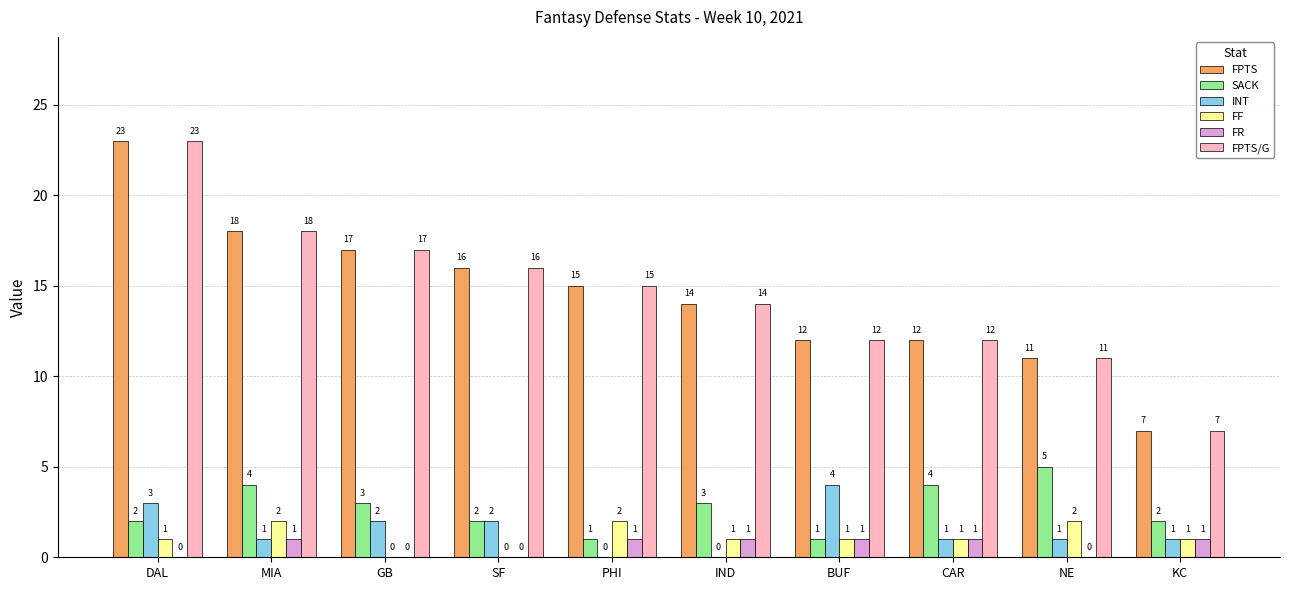

Reading right to left, list all the values displayed in this chart.

FPTS: 7	11	12	12	14	15	16	17	18	23
SACK: 2	5	4	1	3	1	2	3	4	2
INT: 1	1	1	4	0	0	2	2	1	3
FF: 1	2	1	1	1	2	0	0	2	1
FR: 1	0	1	1	1	1	0	0	1	0
FPTS/G: 7	11	12	12	14	15	16	17	18	23